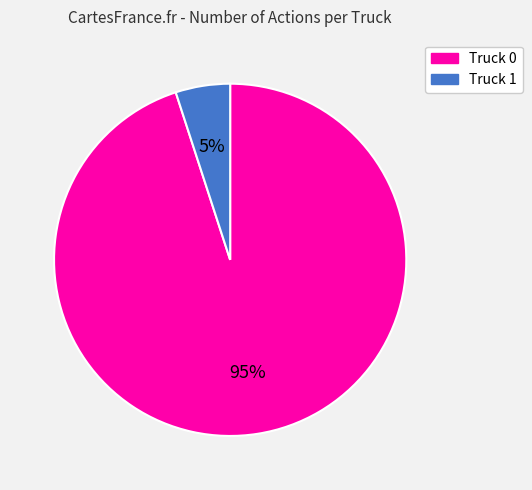

What is the majority slice?

Truck 0